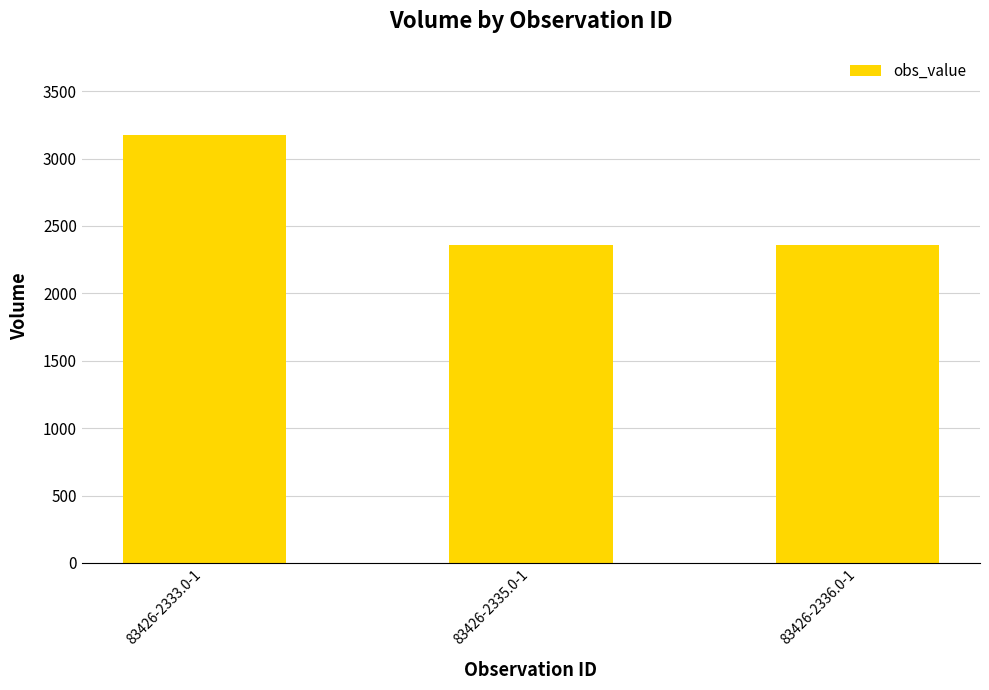

How many series are shown in this chart?

1